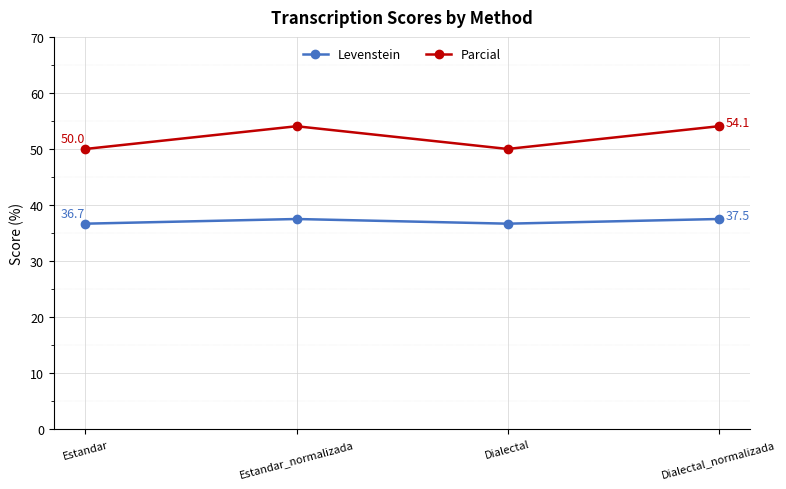

List the series in order of their peak value, highest first.

Parcial, Levenstein